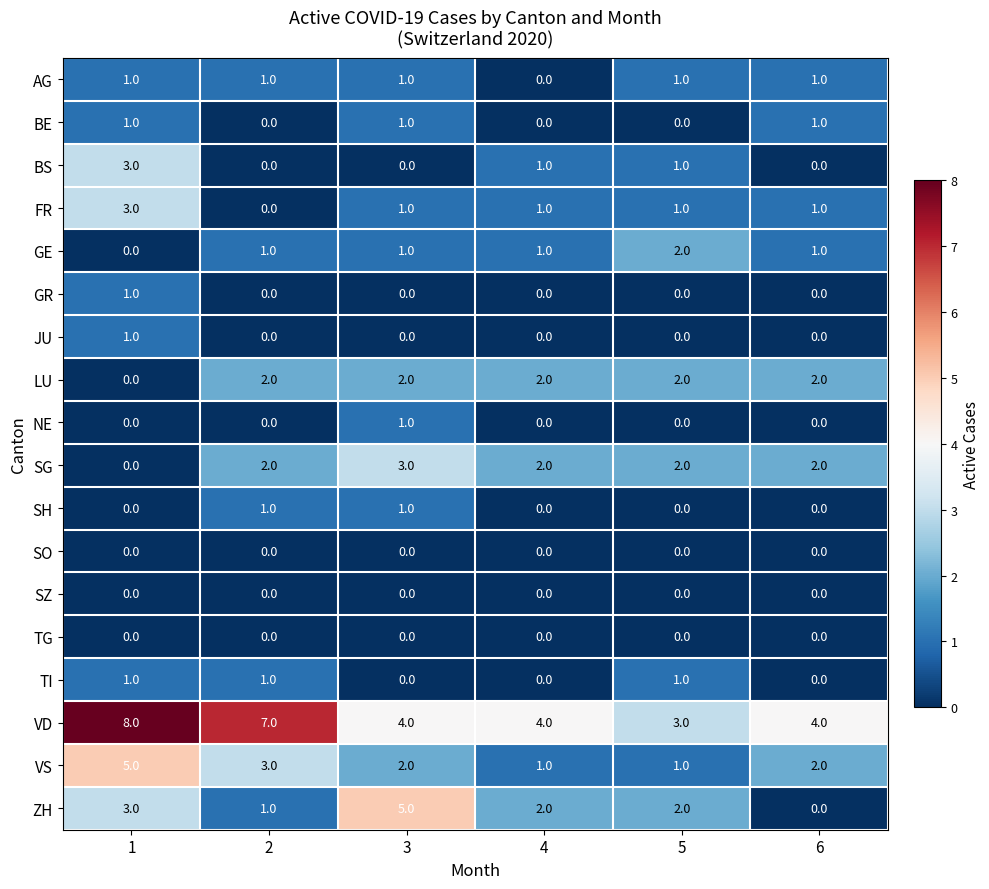

How many series are shown in this chart?

18